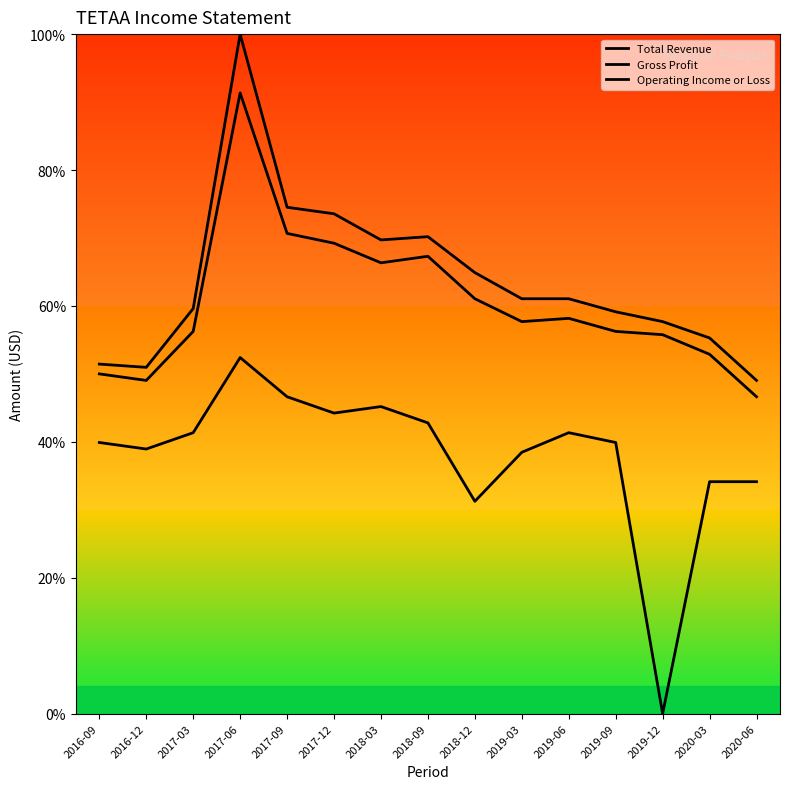

Does the chart display data point markers on the line(s)?

No